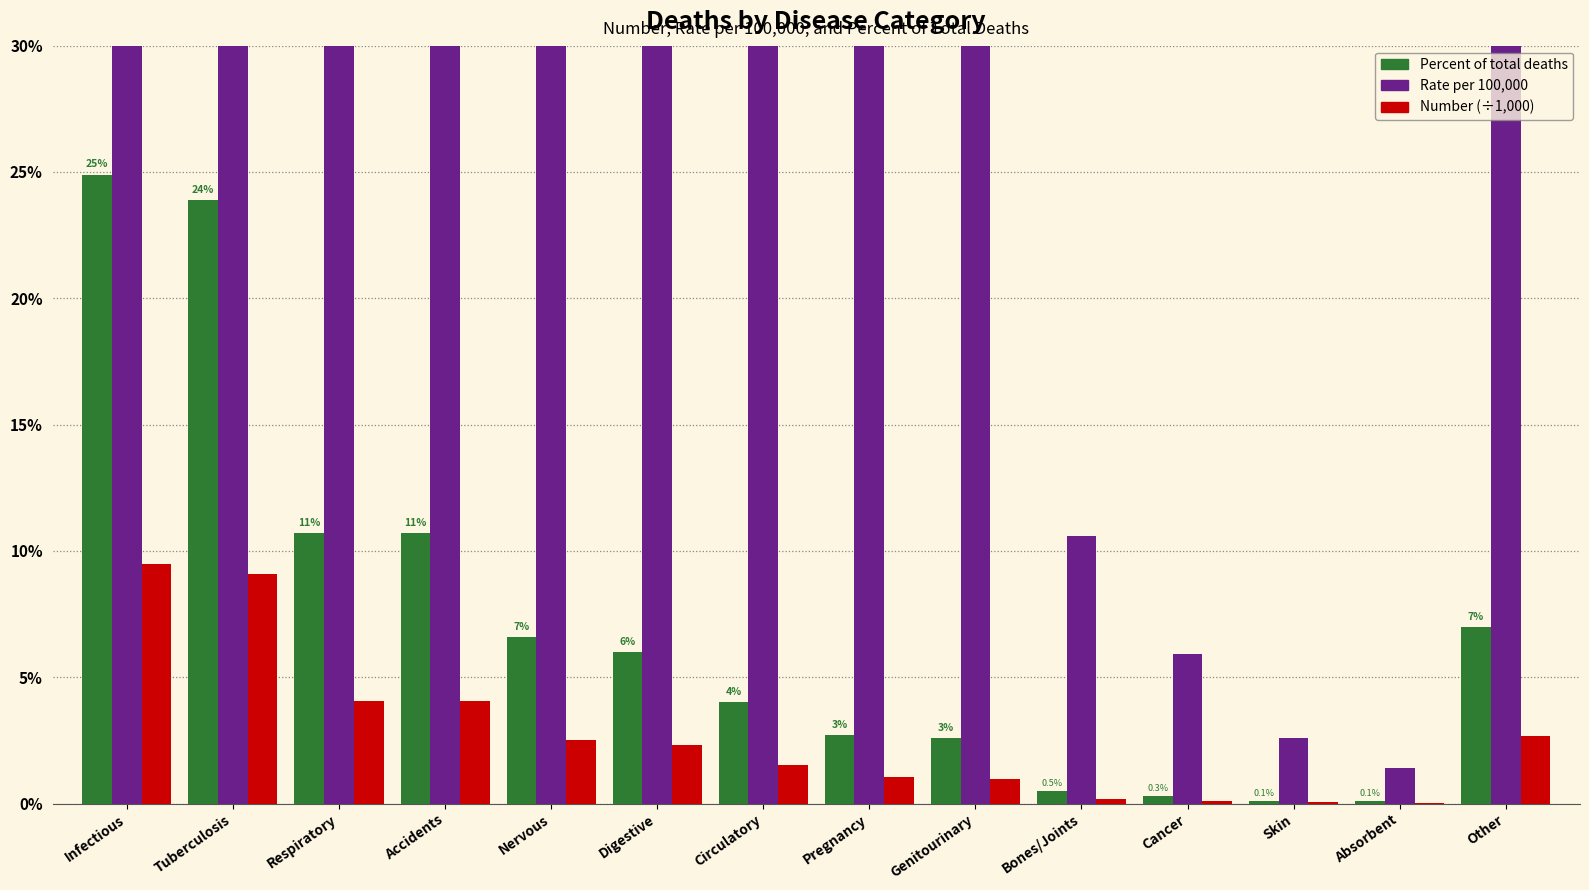

Reading left to right, transcribe all the data shown in this chart.

Percent of total deaths: 24.9	23.9	10.7	10.7	6.6	6.0	4.0	2.7	2.6	0.5	0.3	0.1	0.1	7.0
Rate (per 100000): 525.0	504.7	225.6	225.5	138.9	127.6	85.1	57.7	54.3	10.6	5.9	2.6	1.4	147.8
Number (÷1000): 9.5	9.1	4.1	4.1	2.5	2.3	1.5	1.0	1.0	0.2	0.1	0.0	0.0	2.7